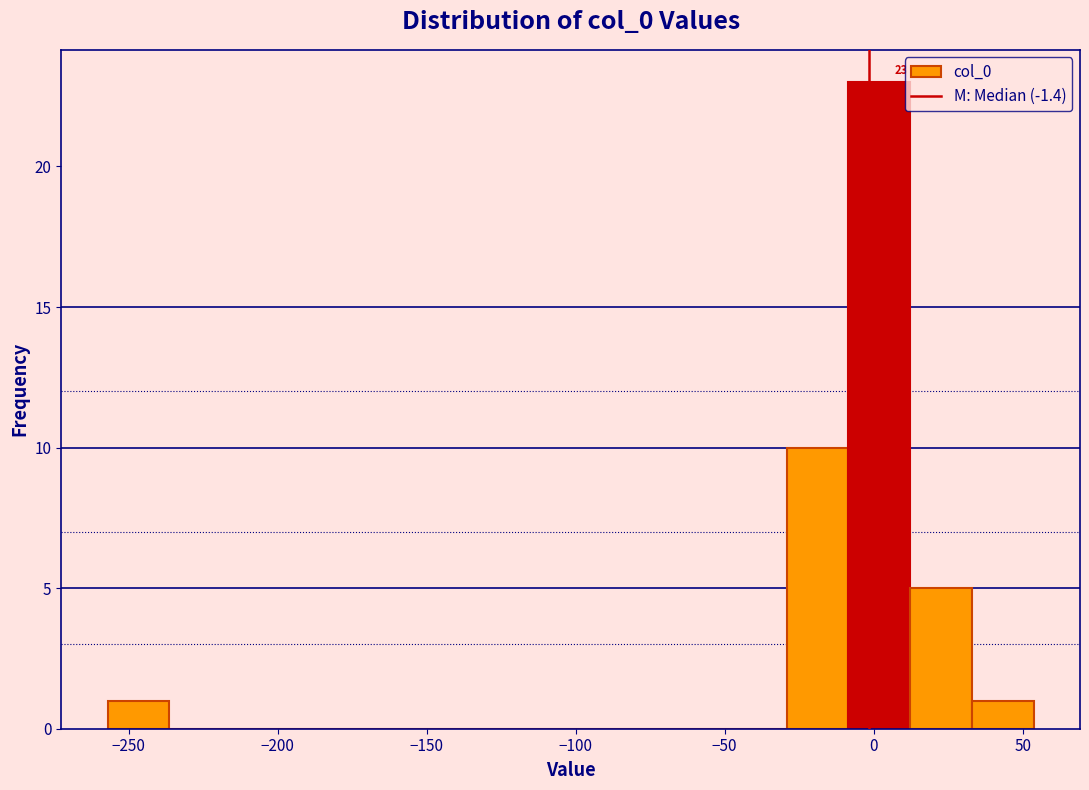

Which range on the x-axis has the tallest bar?

-10 to 10